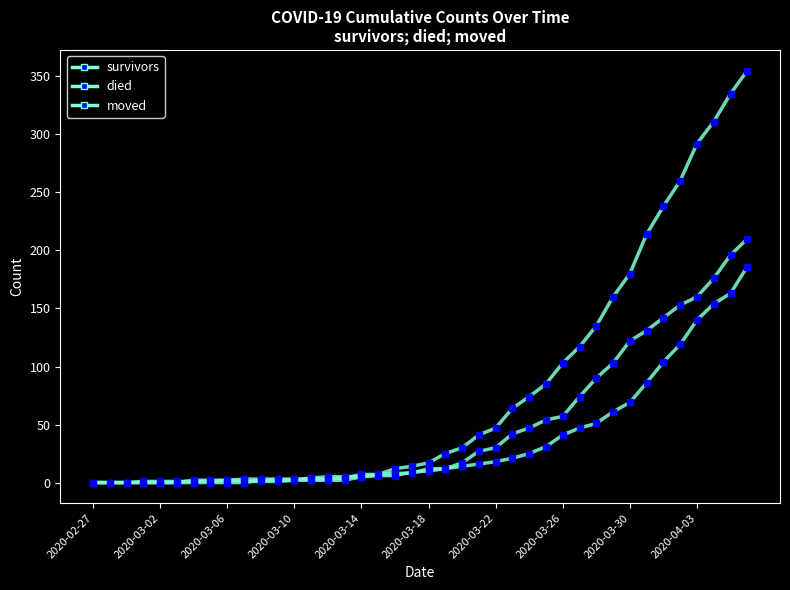

What is the sum of all survivors values?

1428